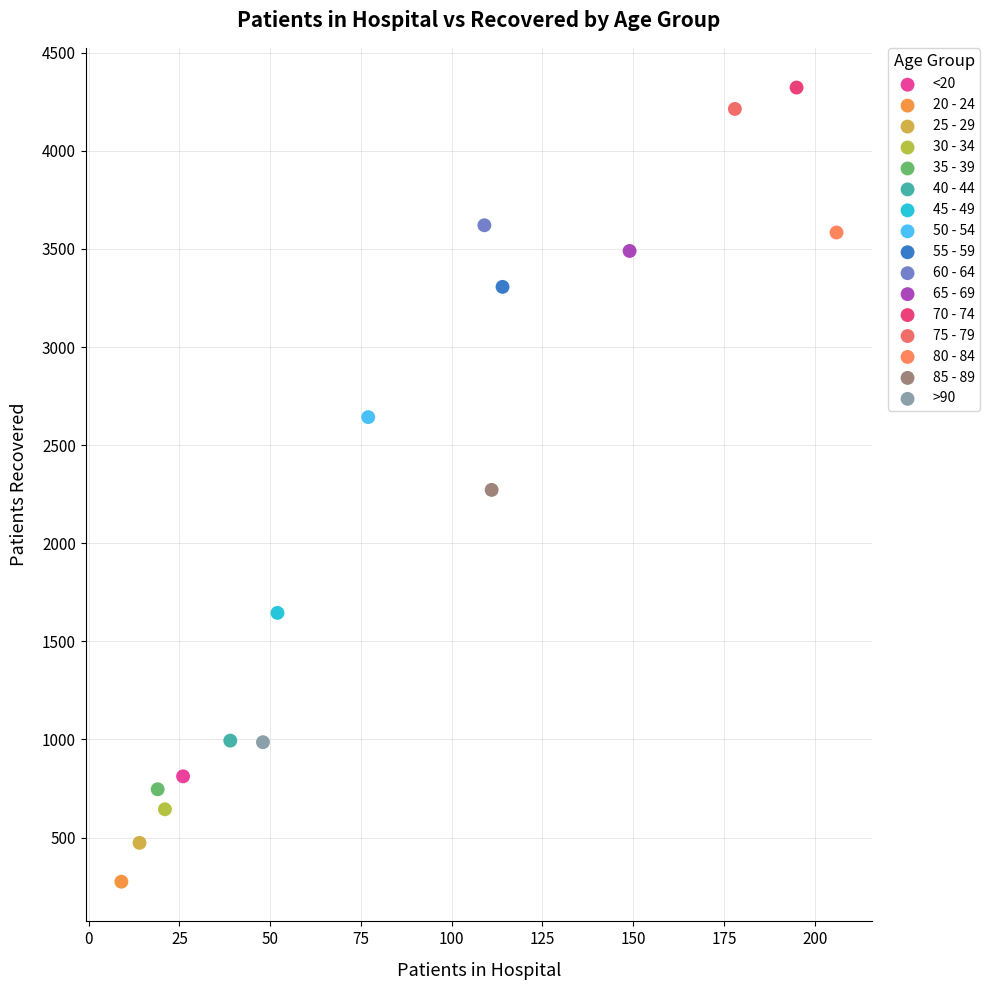

What are all the series names shown in the legend?

<20, 20 - 24, 25 - 29, 30 - 34, 35 - 39, 40 - 44, 45 - 49, 50 - 54, 55 - 59, 60 - 64, 65 - 69, 70 - 74, 75 - 79, 80 - 84, 85 - 89, >90